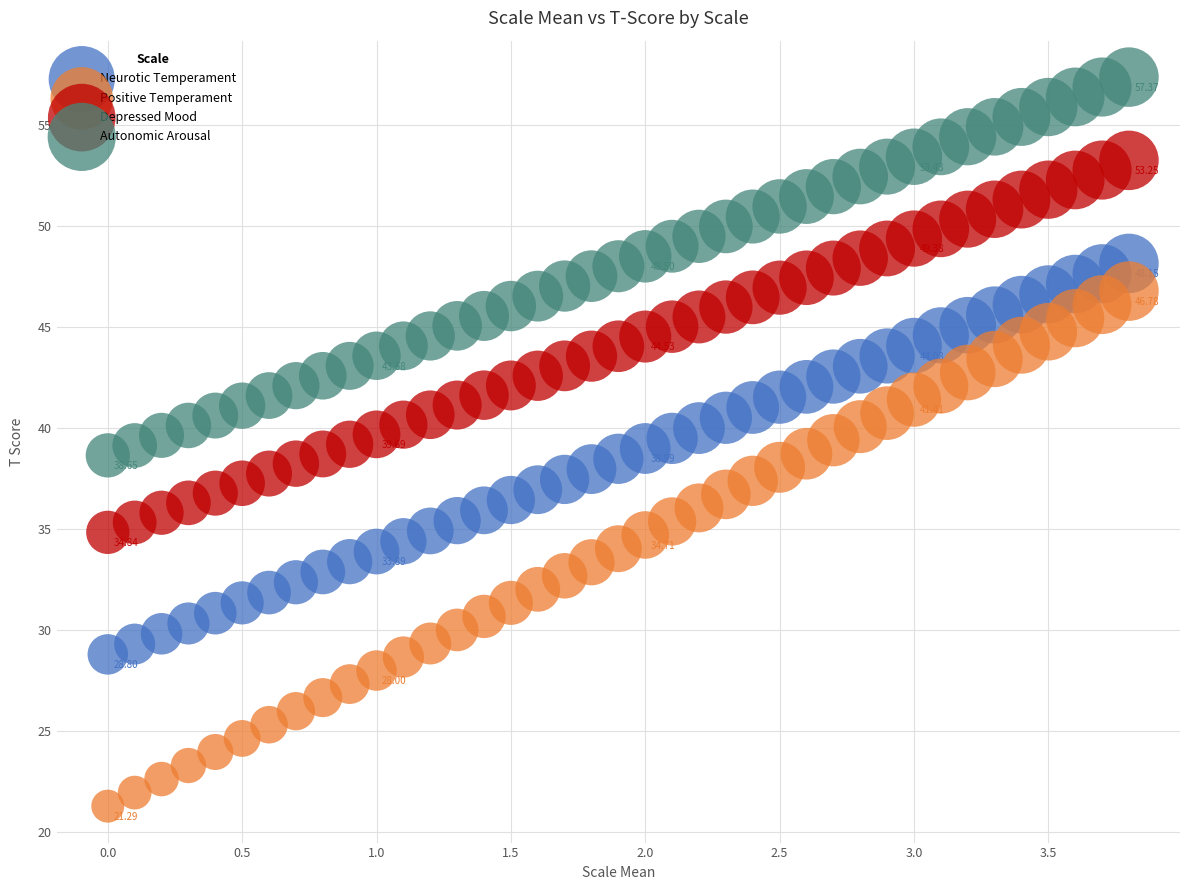

What are all the series names shown in the legend?

Neurotic Temperament, Positive Temperament, Depressed Mood, Autonomic Arousal